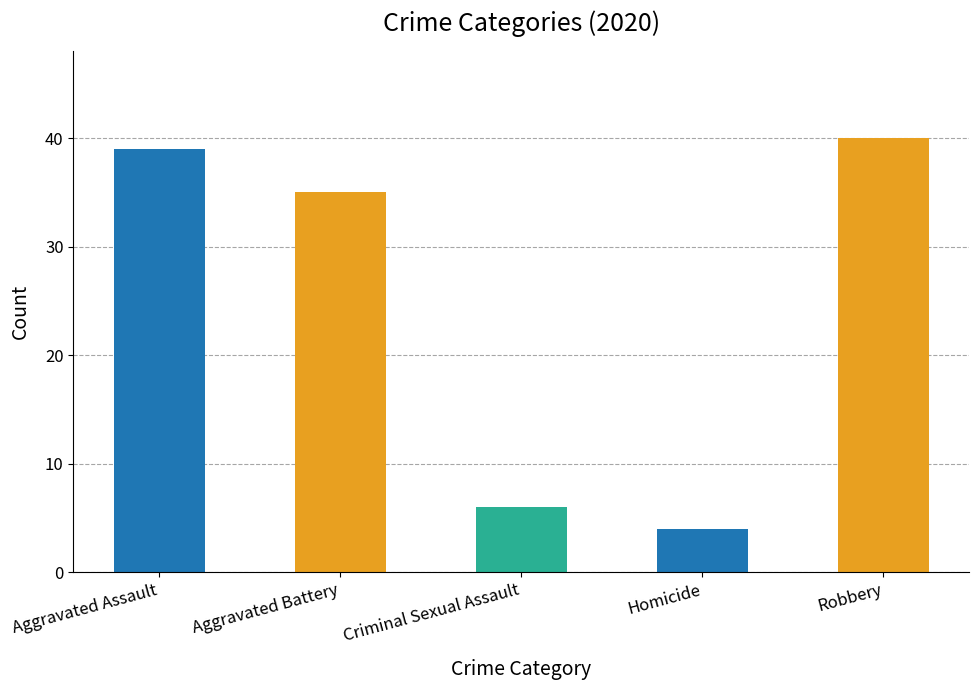

At which label is the value closest to 22?

Aggravated Battery